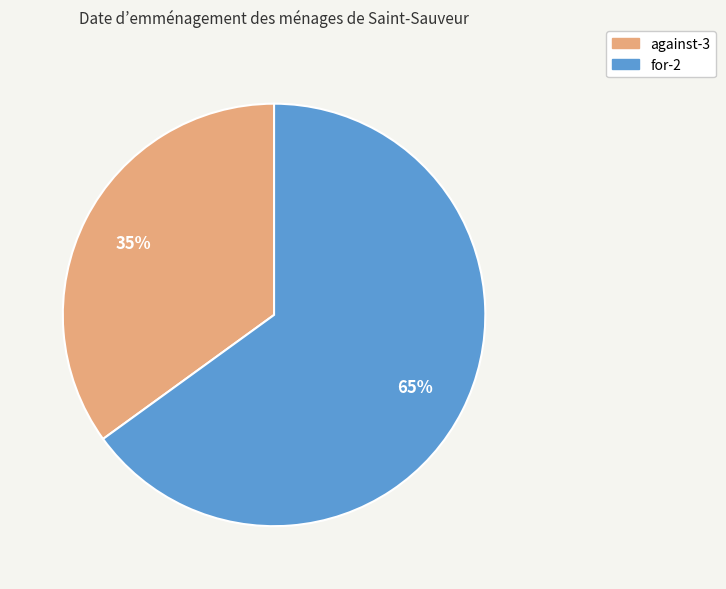

Is for-2 the majority of the pie?

Yes